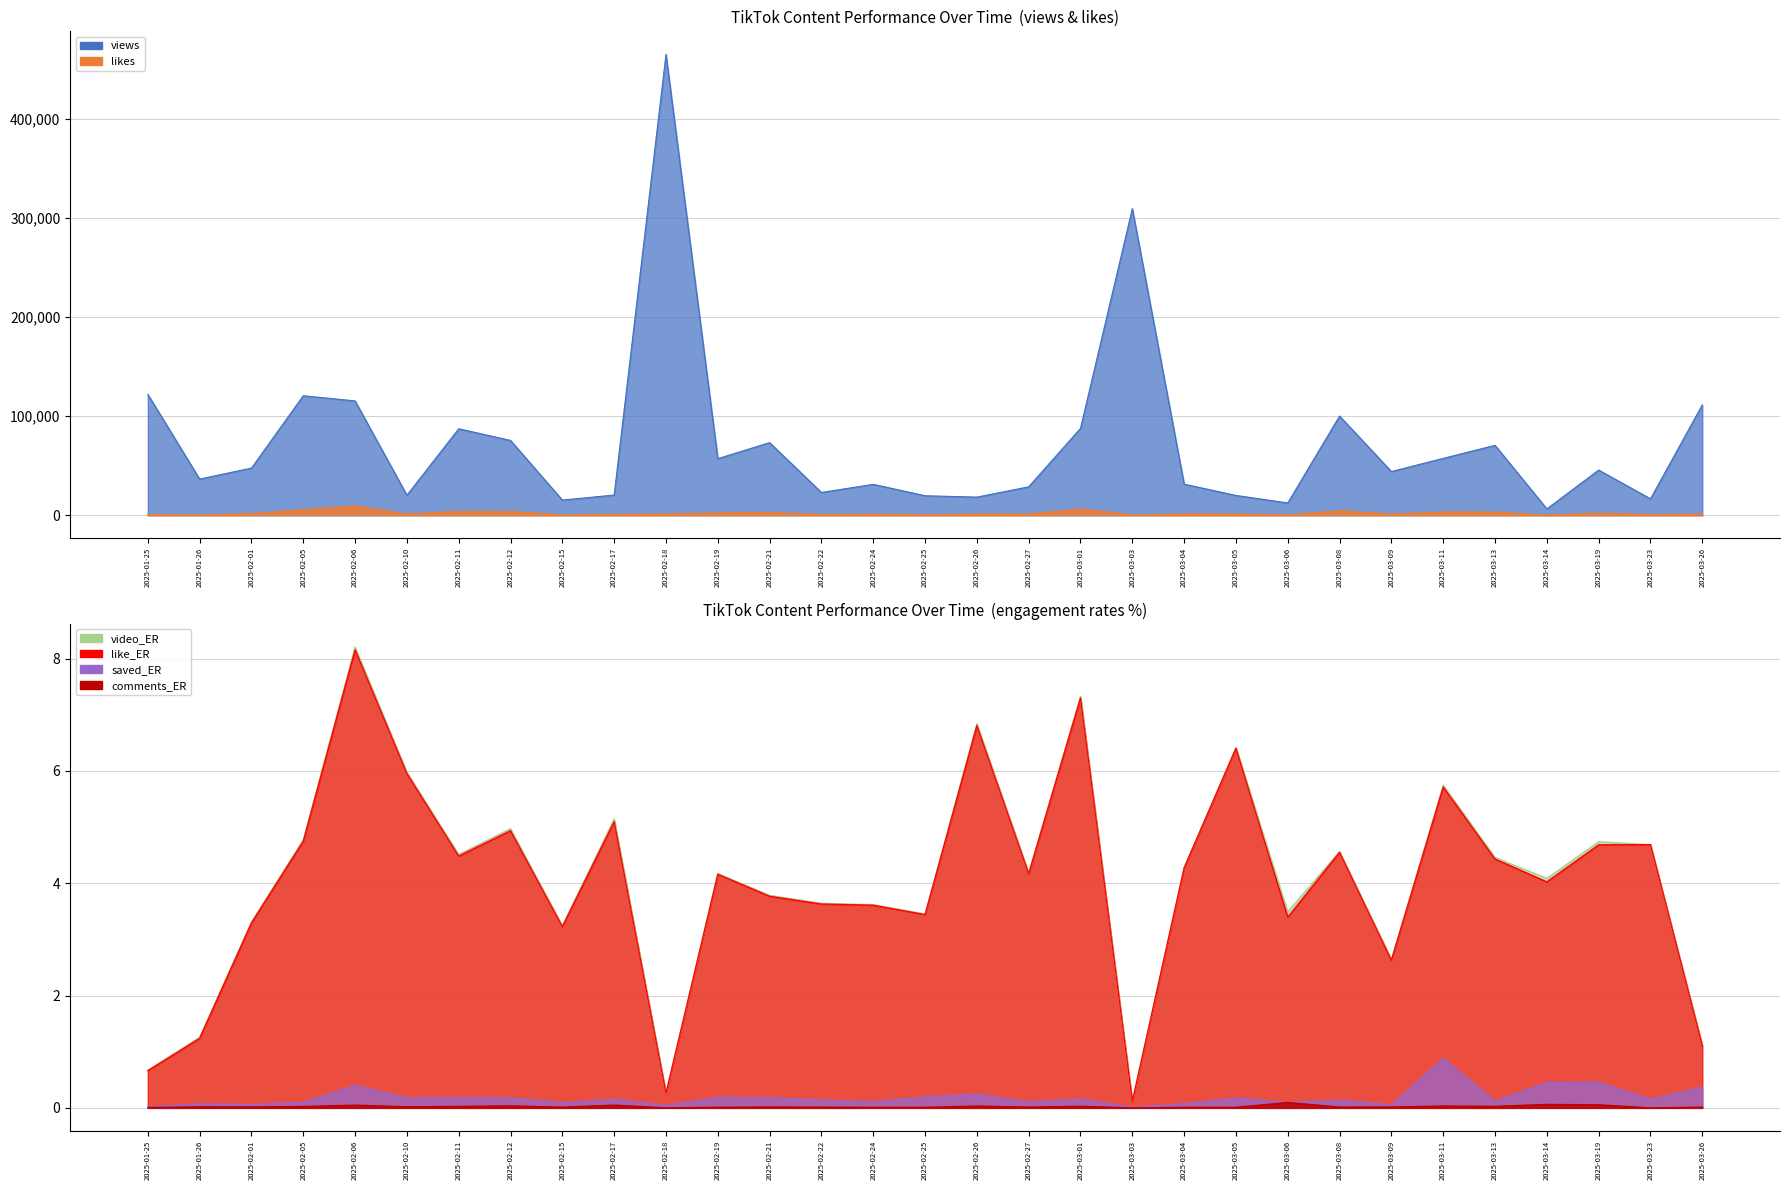

What is the spread (max minus min) of values at 2025-02-15?

15300.0